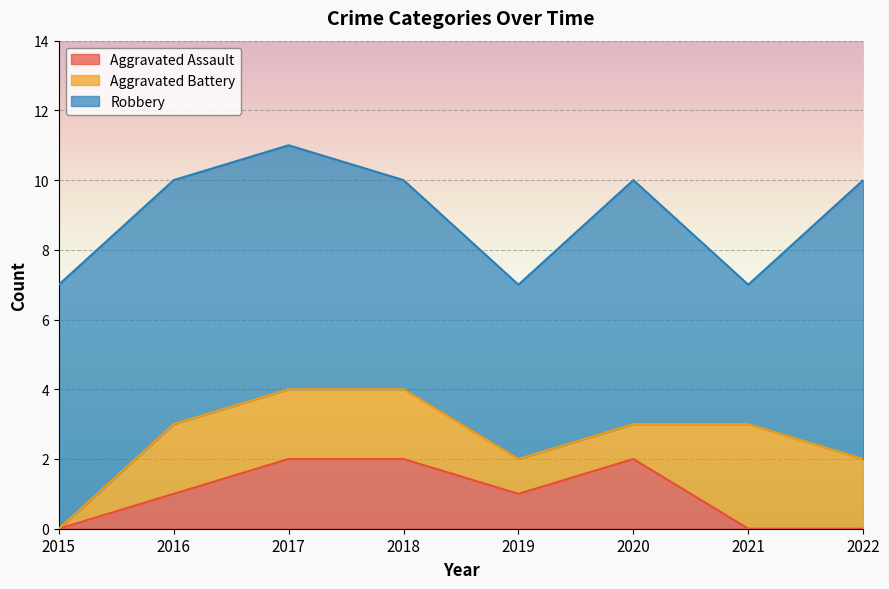

What is the spread (max minus min) of values at 2015?

7